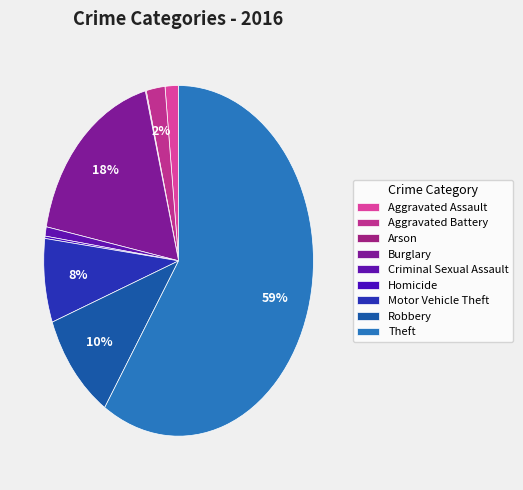

Which category has the smallest portion of the pie?

Arson